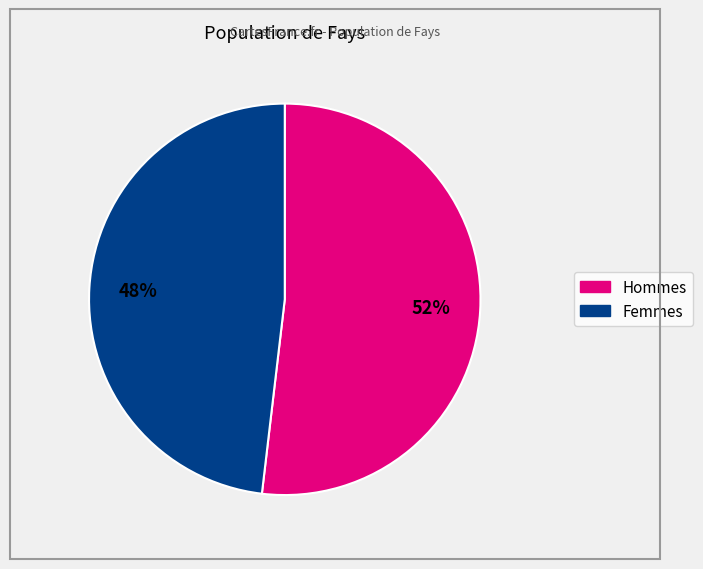

Does any single category account for the majority?

Yes